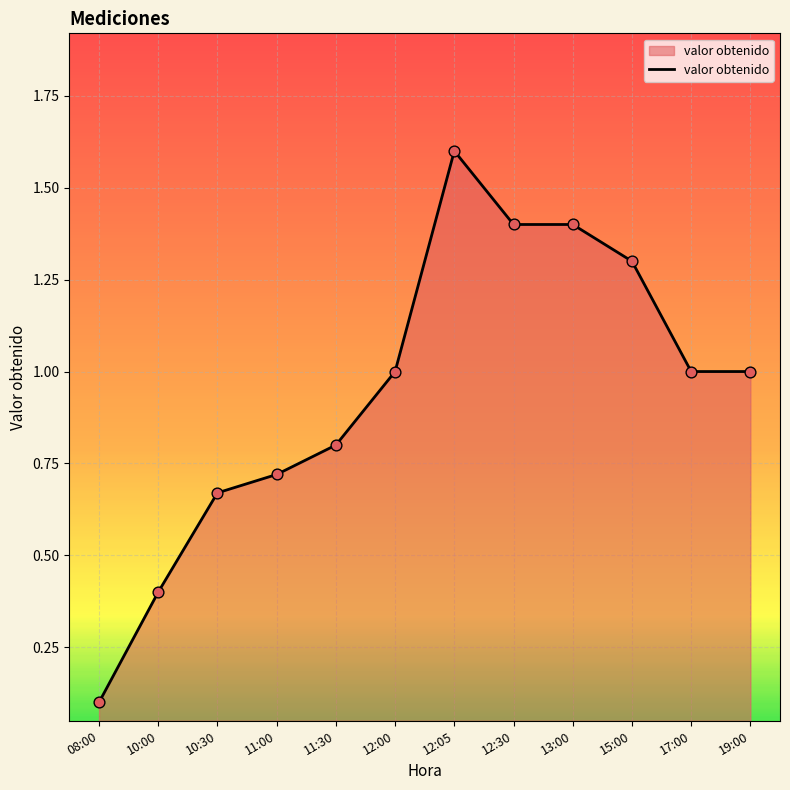

What is the change in value from 10:00 to 11:30?

+0.4